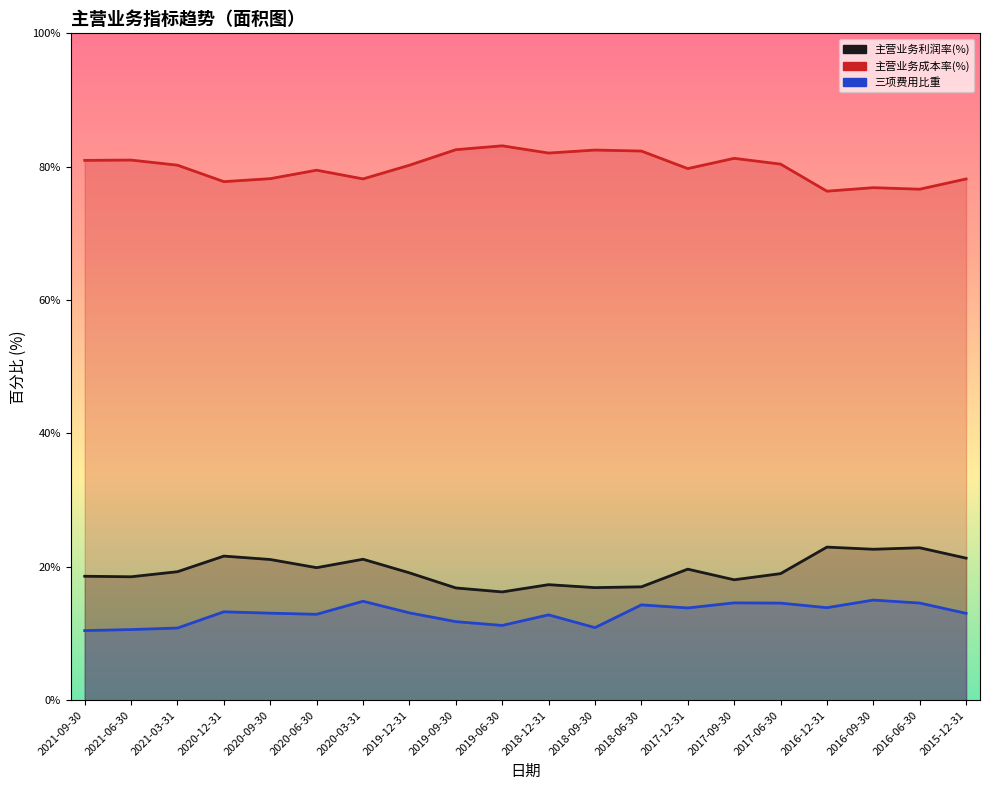

True or false: 主营业务利润率(%) and 三项费用比重 cross at least once.

False